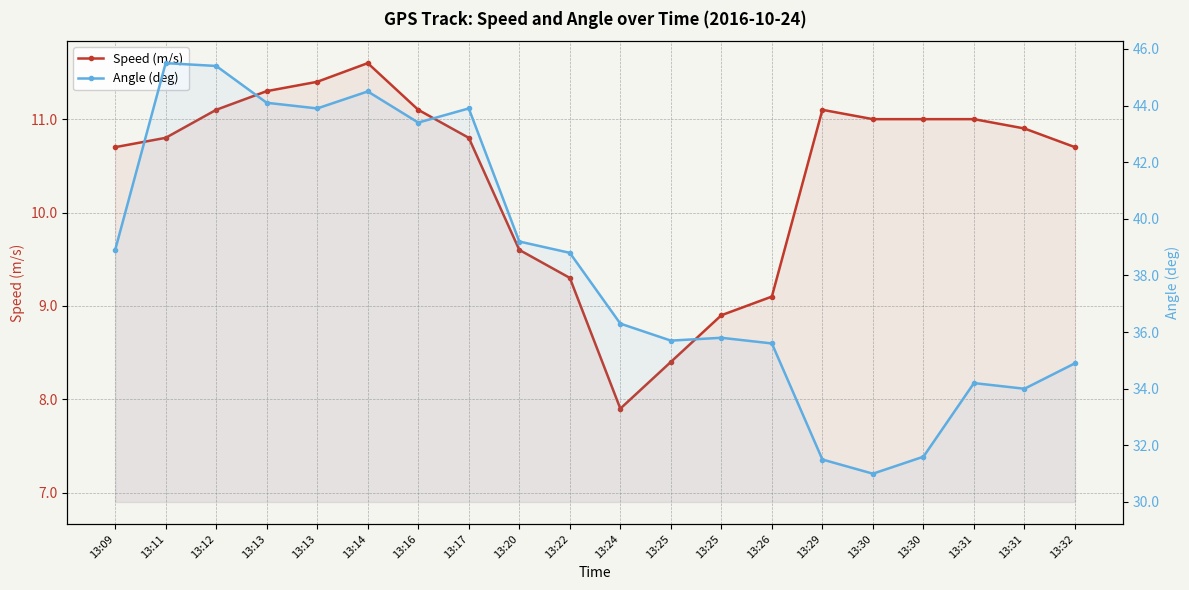

True or false: Speed (m/s) and Angle (deg) intersect in this chart.

False